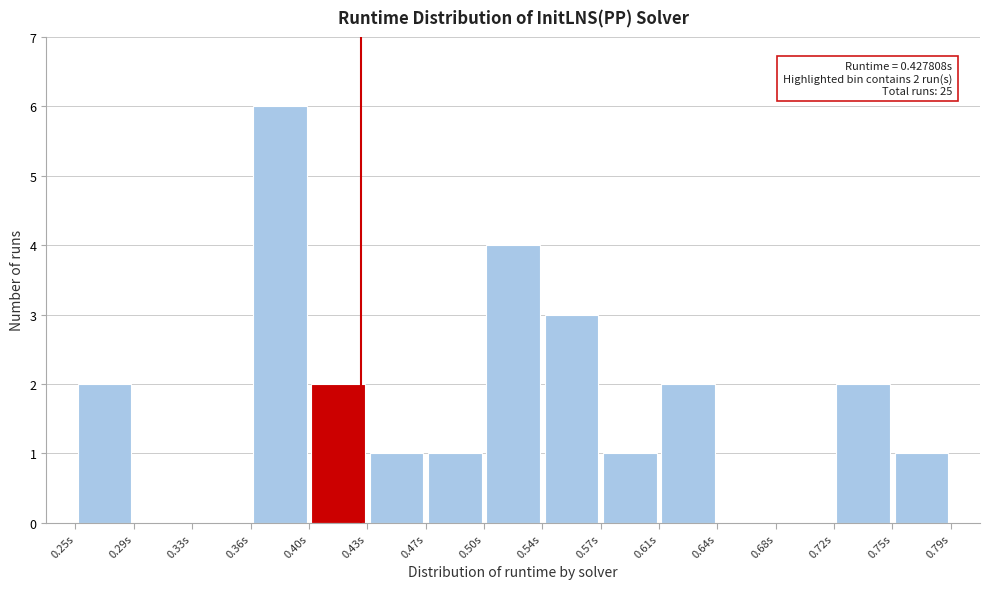

Which range on the x-axis has the tallest bar?

0.360 to 0.395